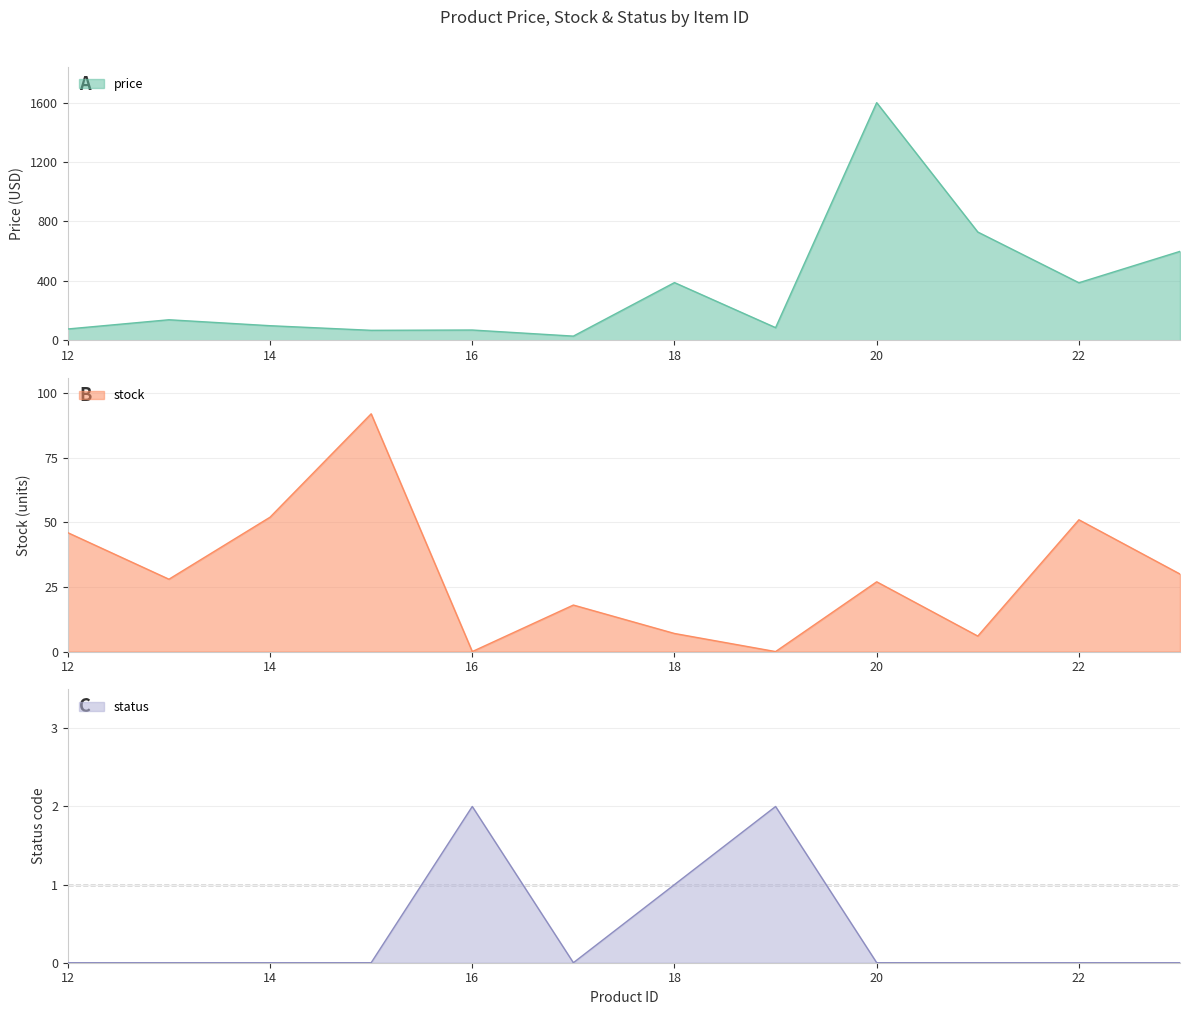

What is the total value across all series at 23?

629